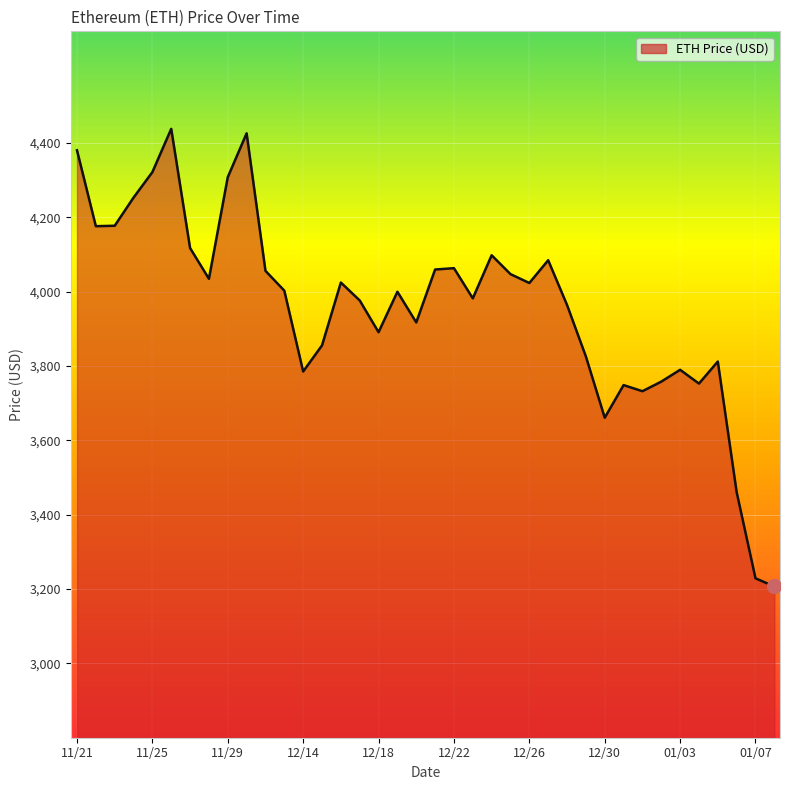

What is the minimum value shown in the chart?

3206.9